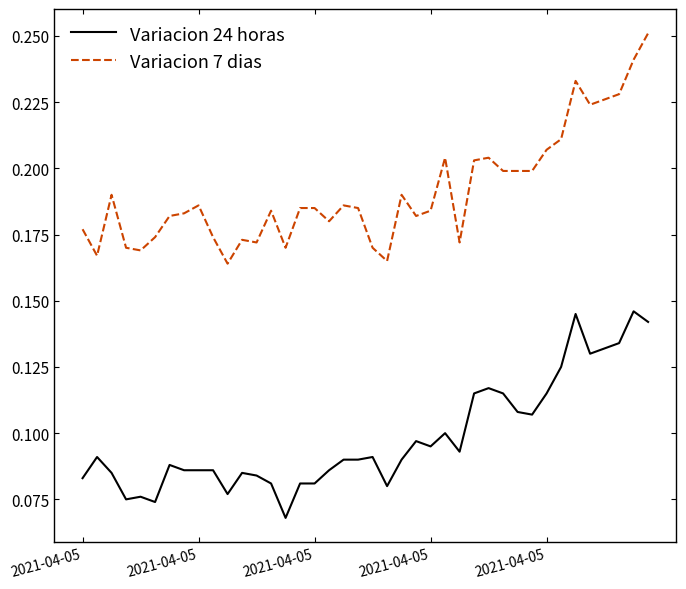

List the series in order of their peak value, highest first.

Variacion 7 dias, Variacion 24 horas